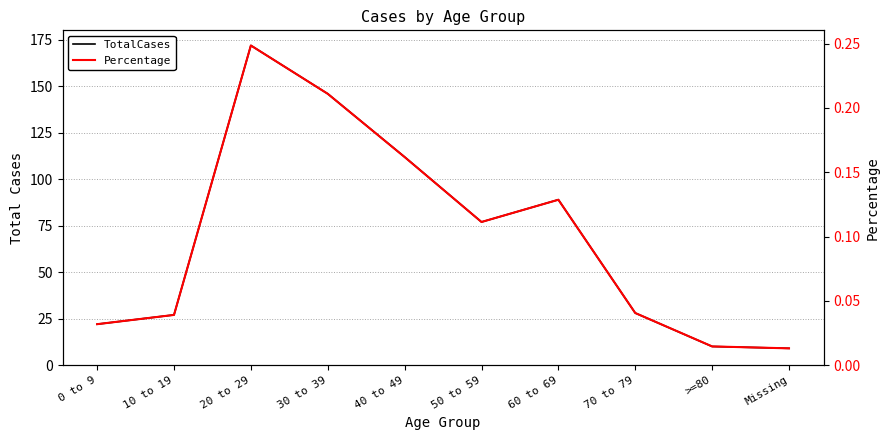

Is this an area chart (filled region under the line)?

No